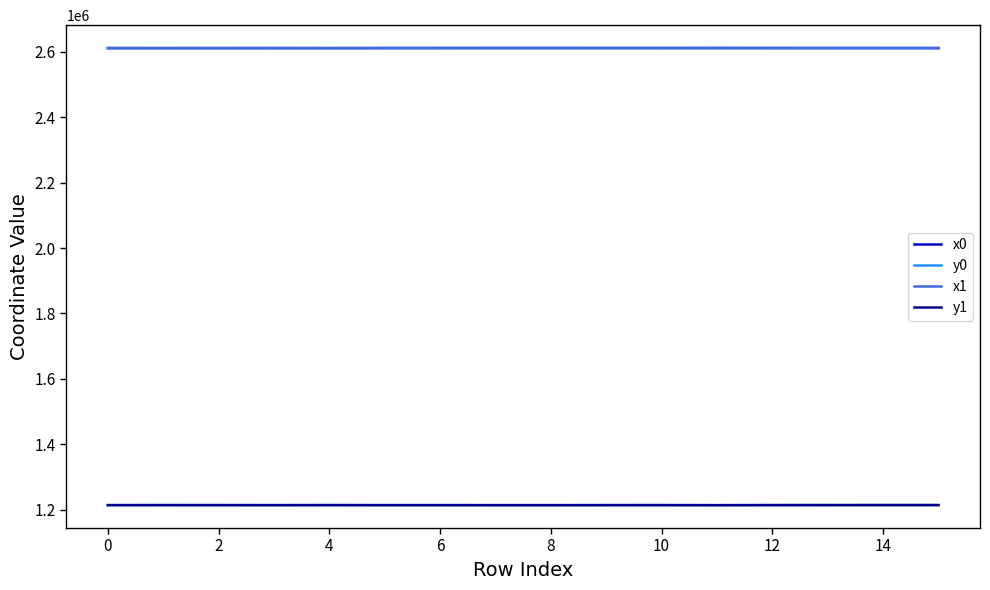

True or false: x0 and y0 cross at least once.

False